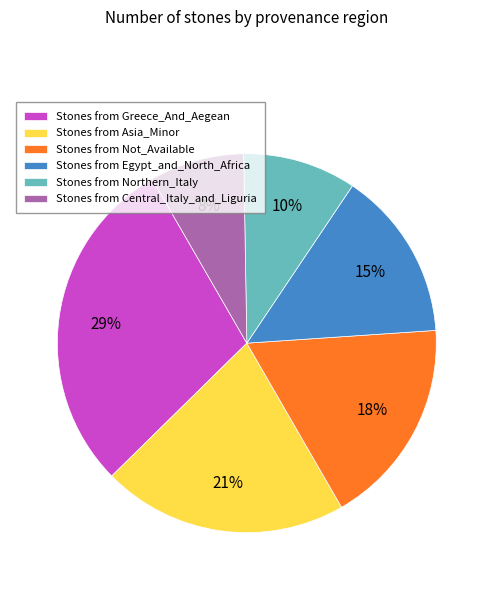

Approximately how many times larger is the value at Stones from Northern_Italy compared to Stones from Egypt_and_North_Africa?

0.7